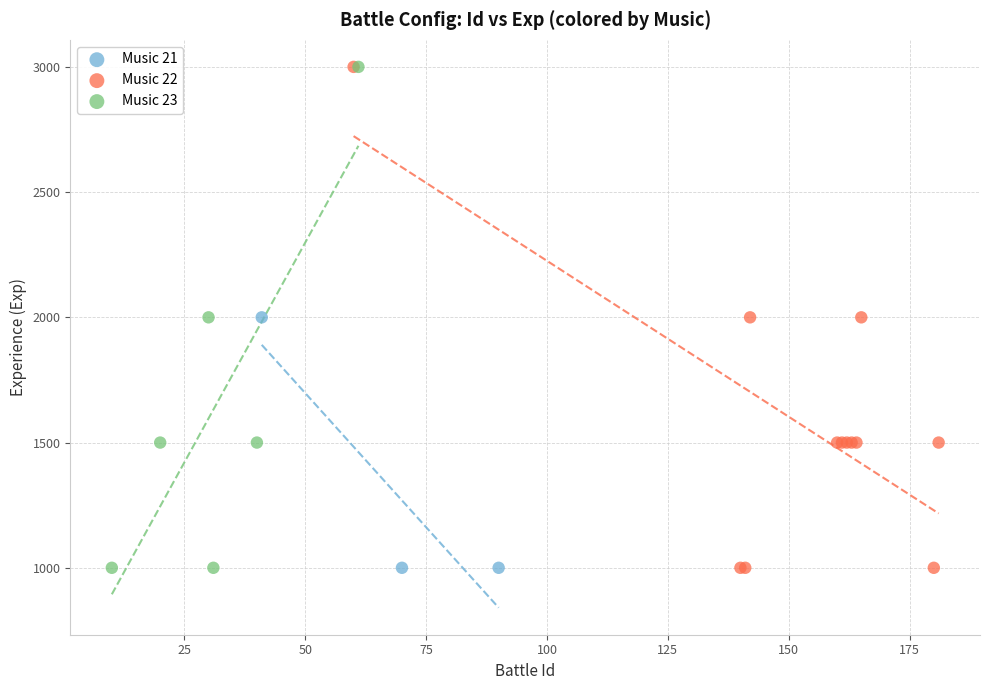

What are all the series names shown in the legend?

Music 21, Music 22, Music 23